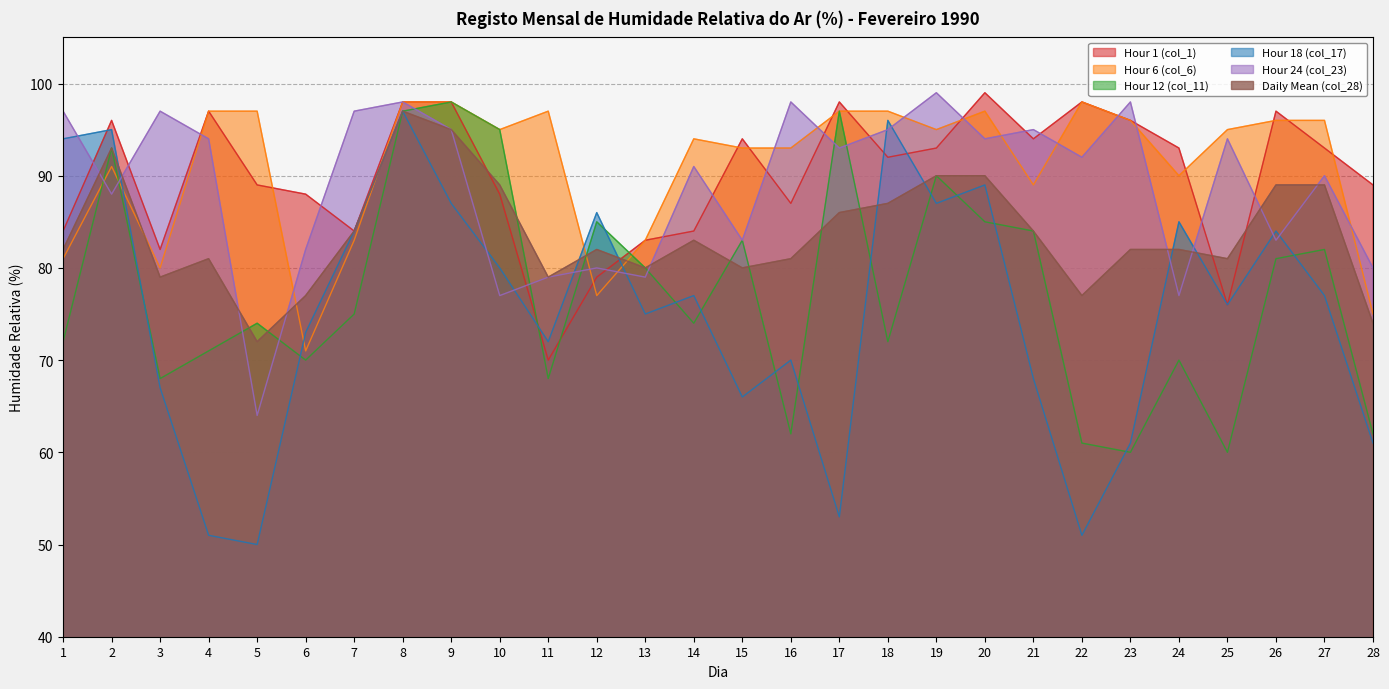

At which label does Hour 6 (col_6) first exceed 95?

4